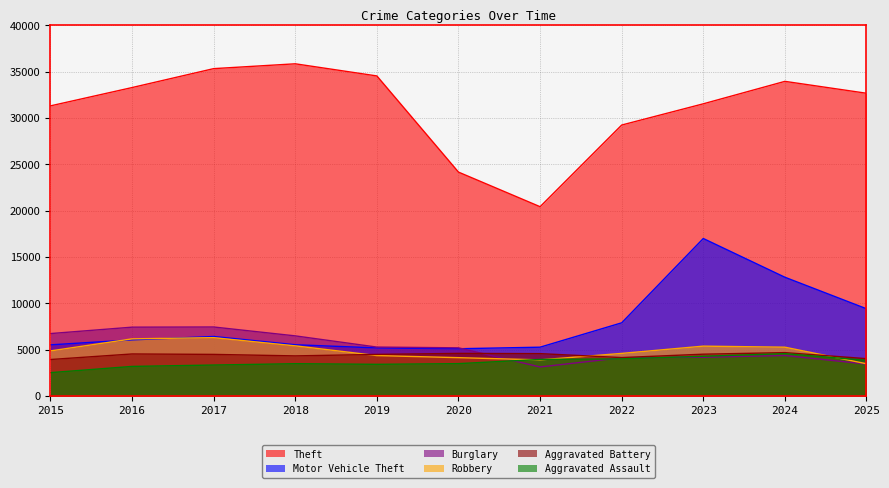

At which label does Aggravated Battery first exceed 4490?

2016